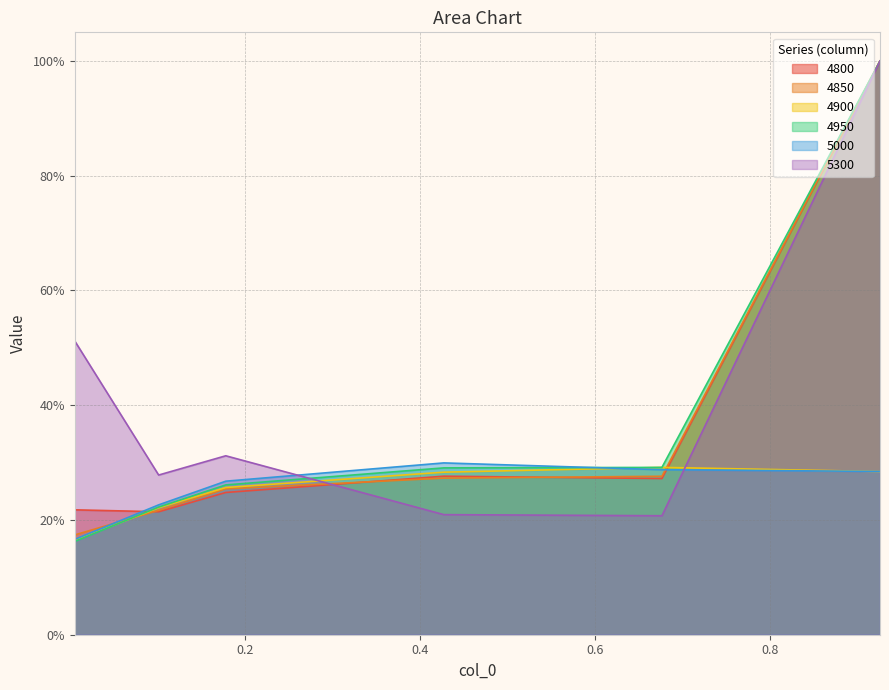

Is the value of 4850 at 0.1780821917808219 greater than the value of 4950 at 0.005479452054794521?

Yes